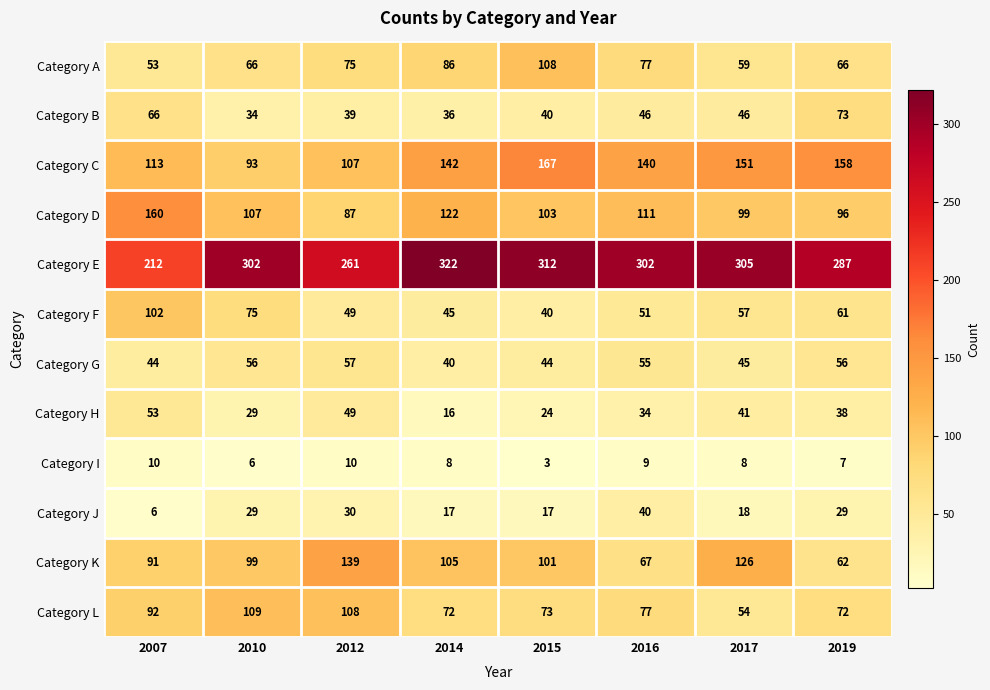

Read the Category J value at 2007, to the nearest 10.

10